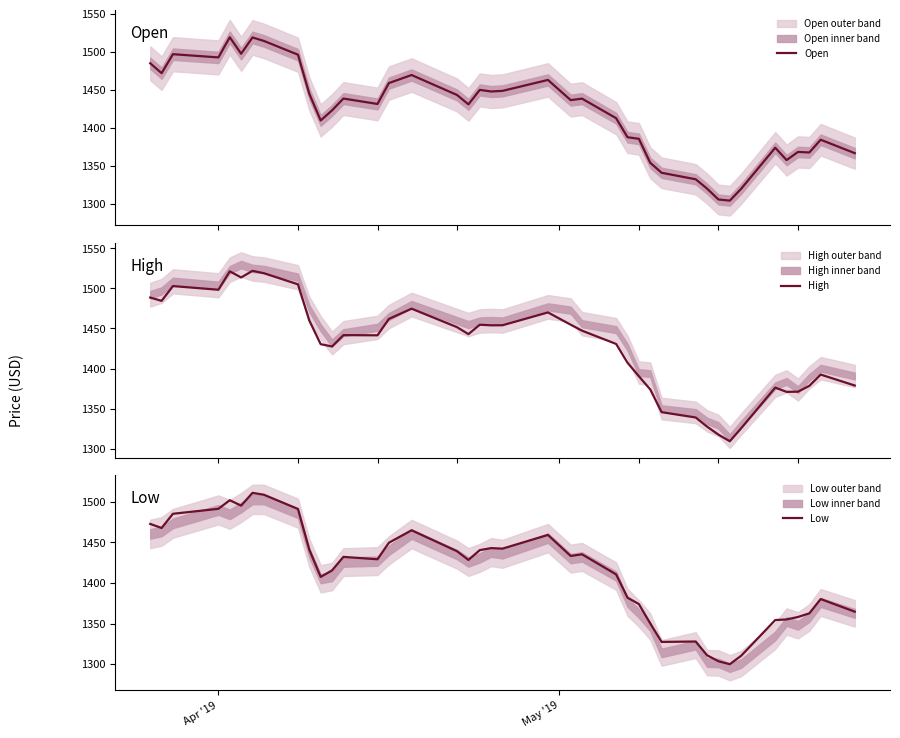

What is the highest value of the Open series?

1519.3